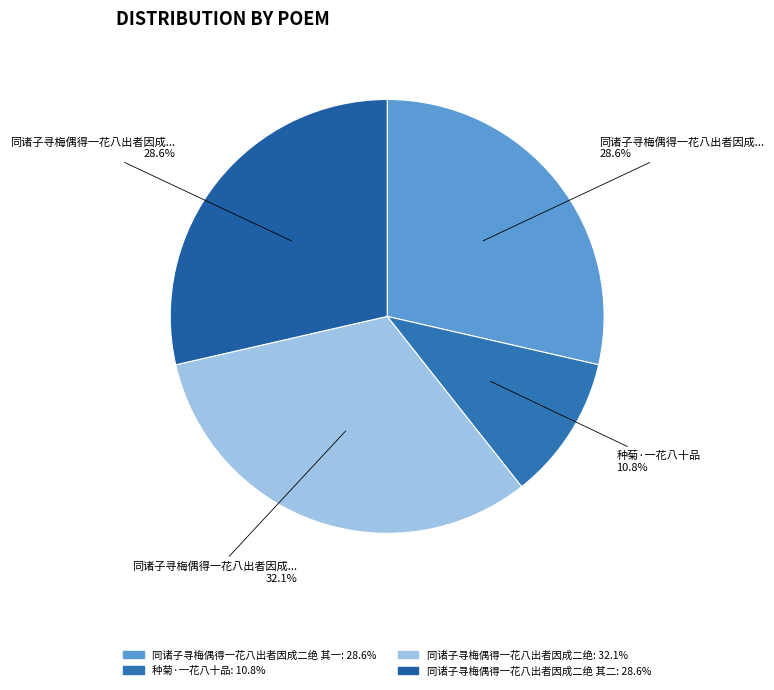

To the nearest percent, what is the difference between the largest and smallest slice percentages?

21%